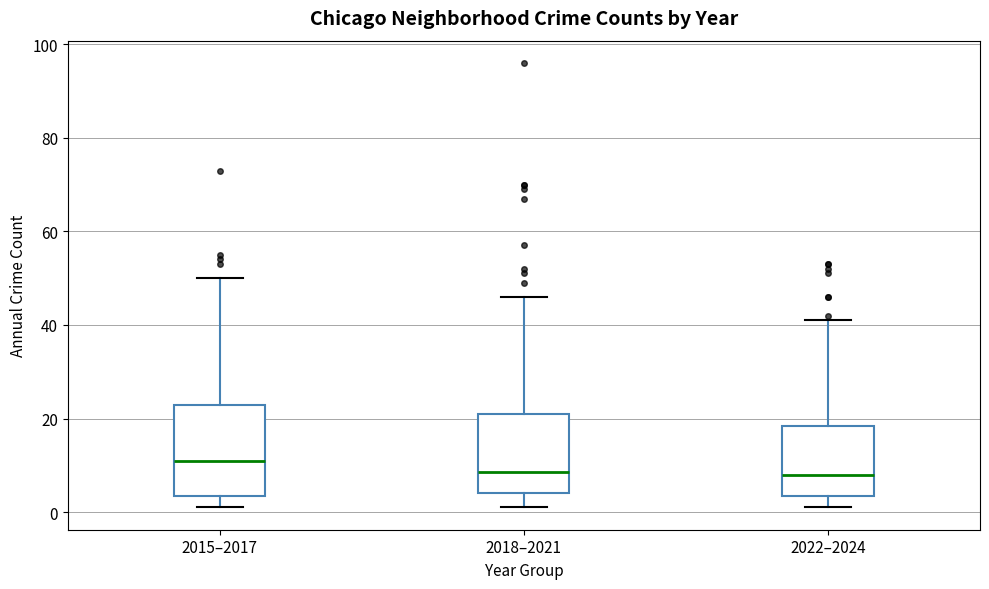

Comparing the boxes themselves (not the whiskers), which one is the tallest?

2015–2017